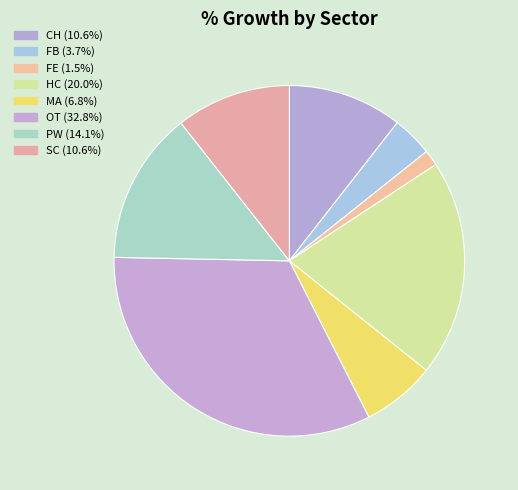

To the nearest percent, what is the combined percentage of MA and SC?

17%